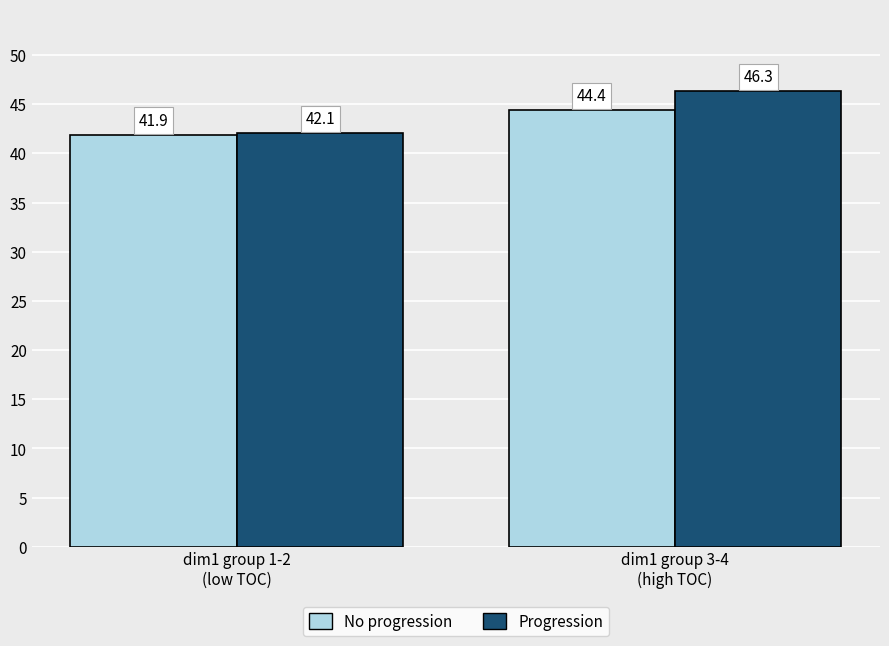

Count the number of categories in the chart.

2